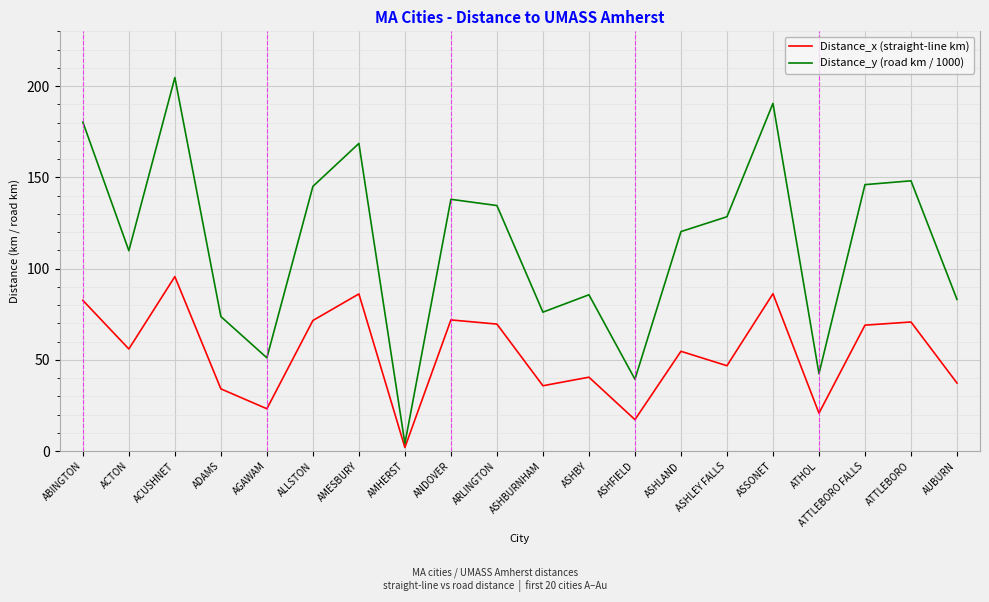

How many interior local valleys does the Distance_x (straight-line km) series have?

7